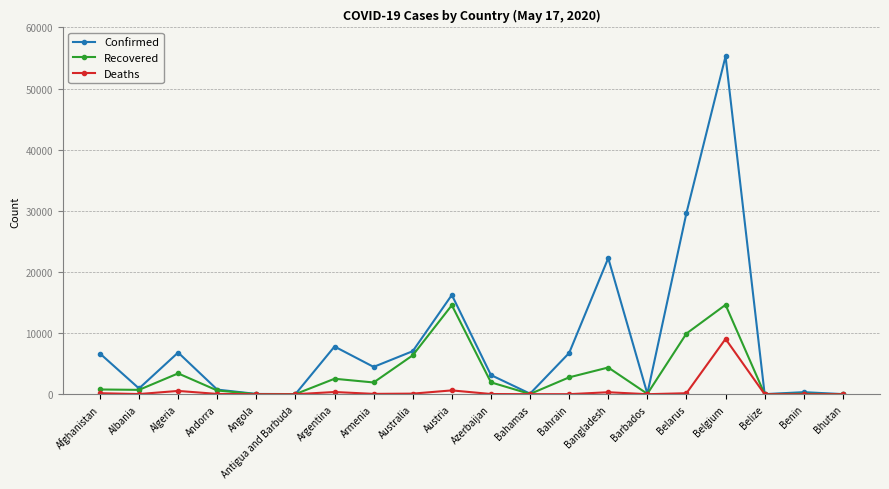

What position from the right is Antigua and Barbuda?

15